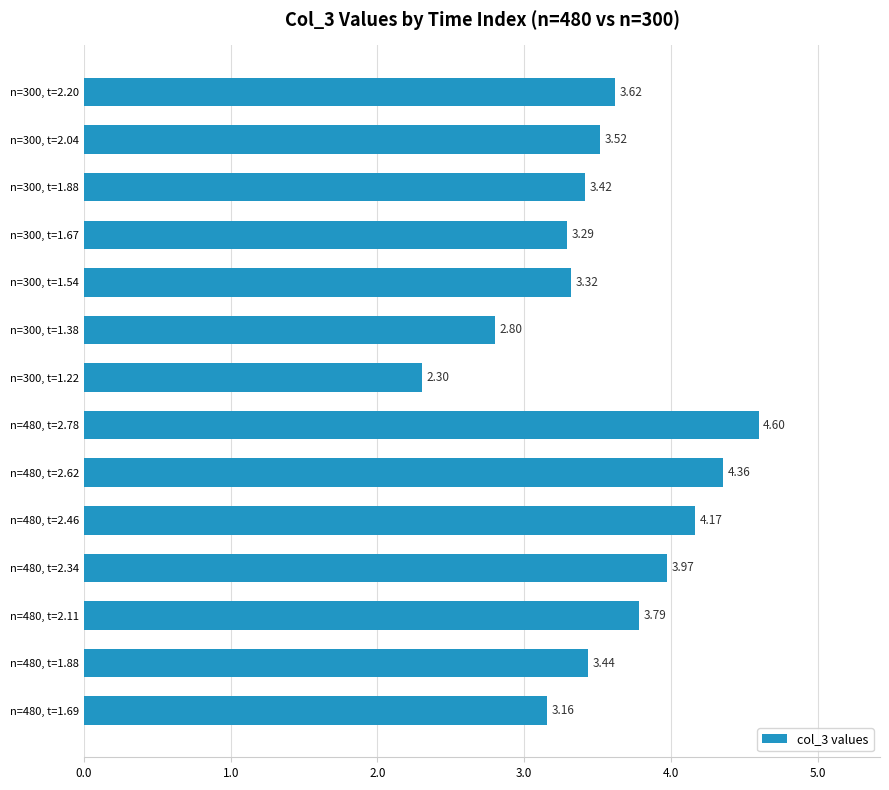

List the labels in order of value, largest first.

n=480, t=2.78, n=480, t=2.62, n=480, t=2.46, n=480, t=2.34, n=480, t=2.11, n=300, t=2.20, n=300, t=2.04, n=480, t=1.88, n=300, t=1.88, n=300, t=1.54, n=300, t=1.67, n=480, t=1.69, n=300, t=1.38, n=300, t=1.22